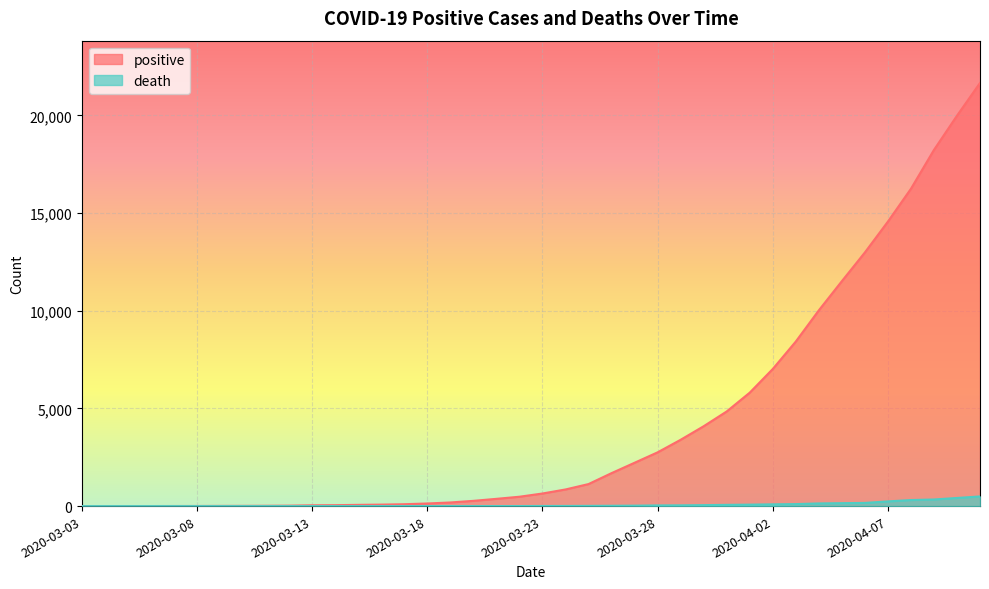

Reading right to left, extract all data points from this chart.

positive: 21655	19979	18228	16239	14559	12980	11510	10017	8420	7016	5805	4843	4087	3394	2751	2218	1687	1127	851	644	479	371	268	185	133	96	76	63	47	41	22	16	12	10	6	4	2	0	0	0
death: 494	416	338	309	240	162	150	136	102	90	74	63	49	38	34	22	16	11	7	6	2	2	1	1	1	0	0	0	0	0	0	0	0	0	0	0	0	0	0	0